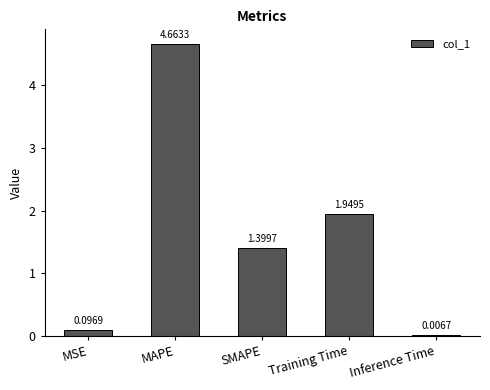

What is the sum of all values?

8.1